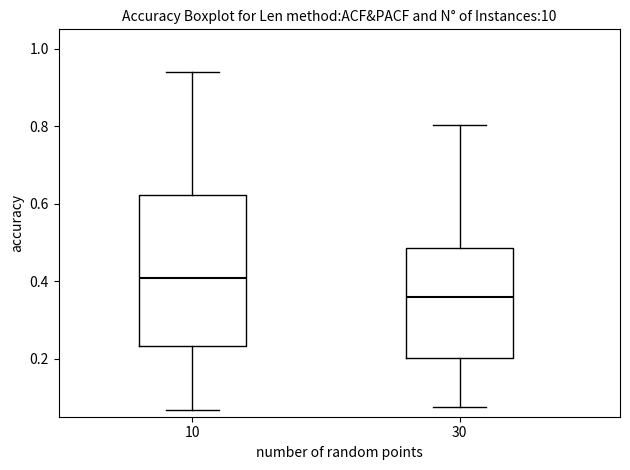

Where is the lower edge of the box at x = 10 on the y-axis? The values are not printed on the chart, so give them approximately, as read against the axis.

0.24